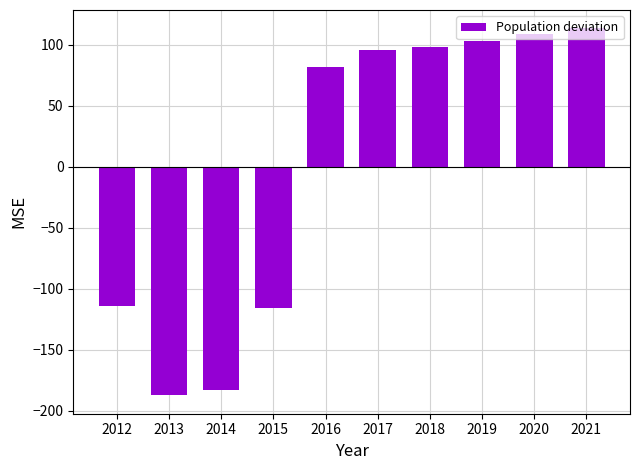

The value at 2014 is -99.2. True or false?

False